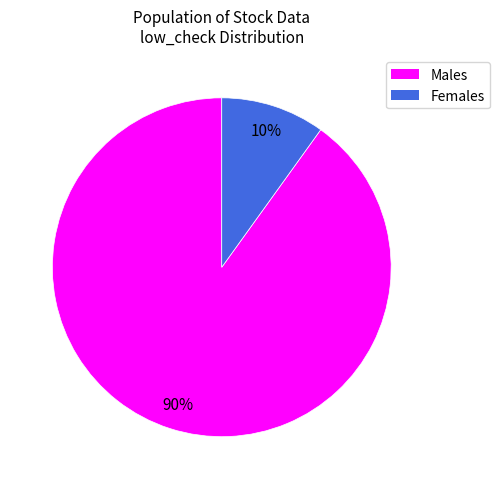

To the nearest percent, what is the difference between the largest and smallest slice percentages?

80%